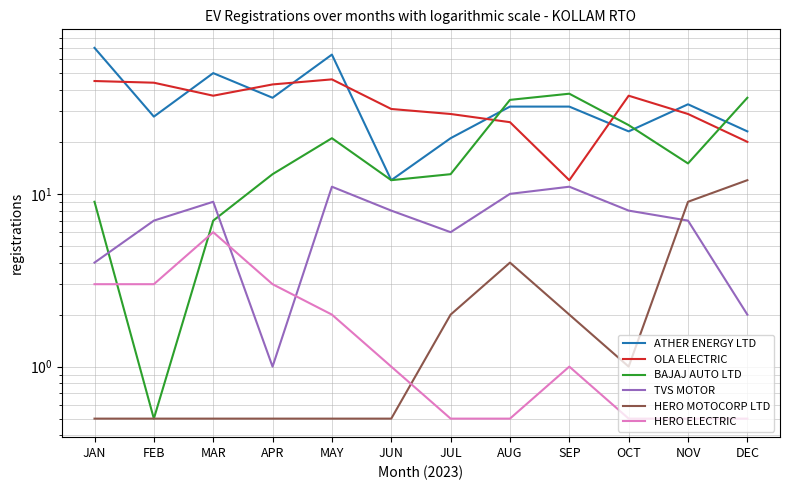

What value does the BAJAJ AUTO LTD series have at NOV?

15.0